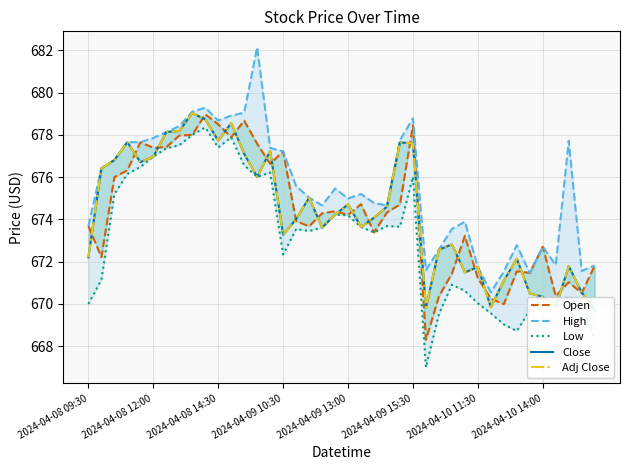

What is the sum of all High values?

27020.6